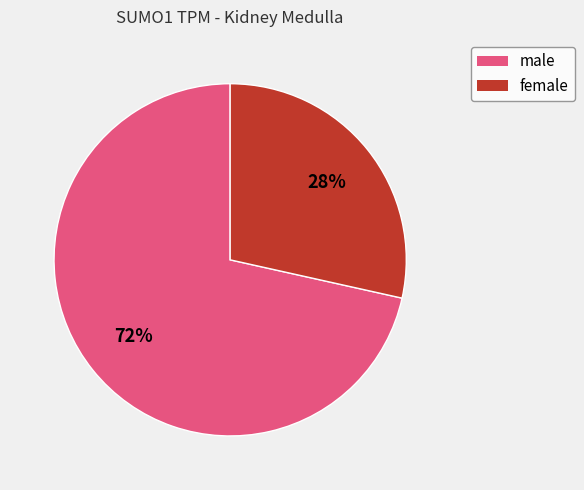

Does any single category account for the majority?

Yes